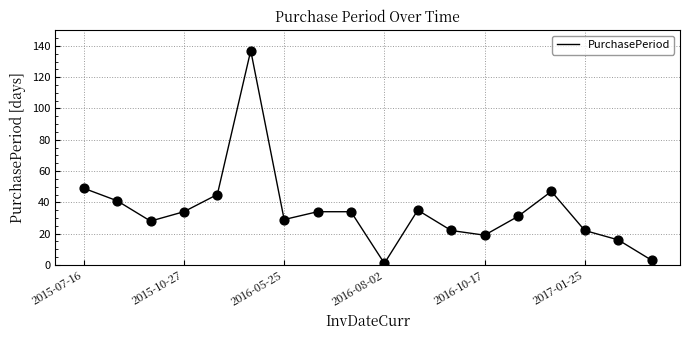

What is the difference between the maximum and minimum values?

136